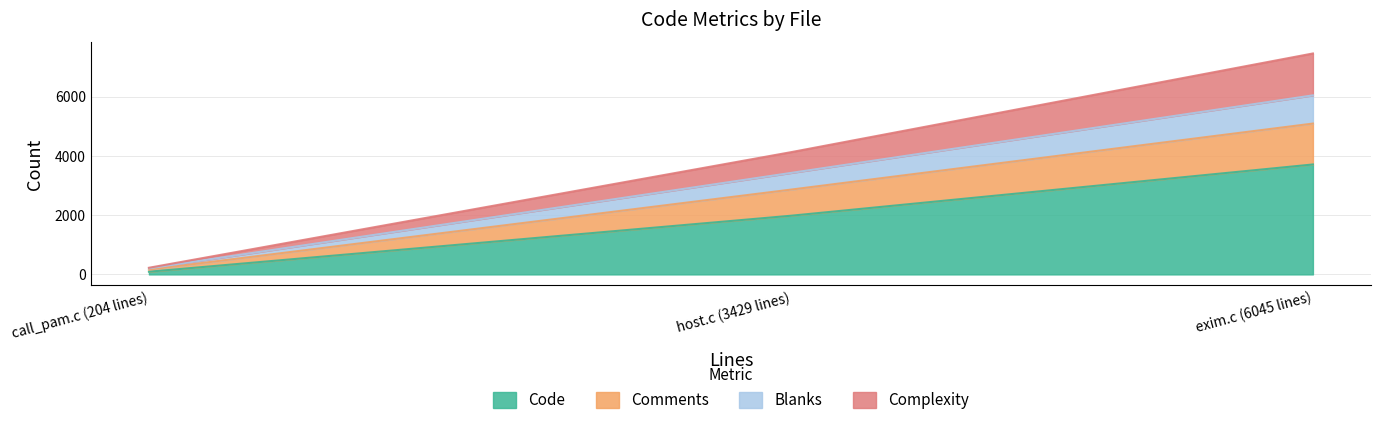

Does the chart display data point markers on the line(s)?

No